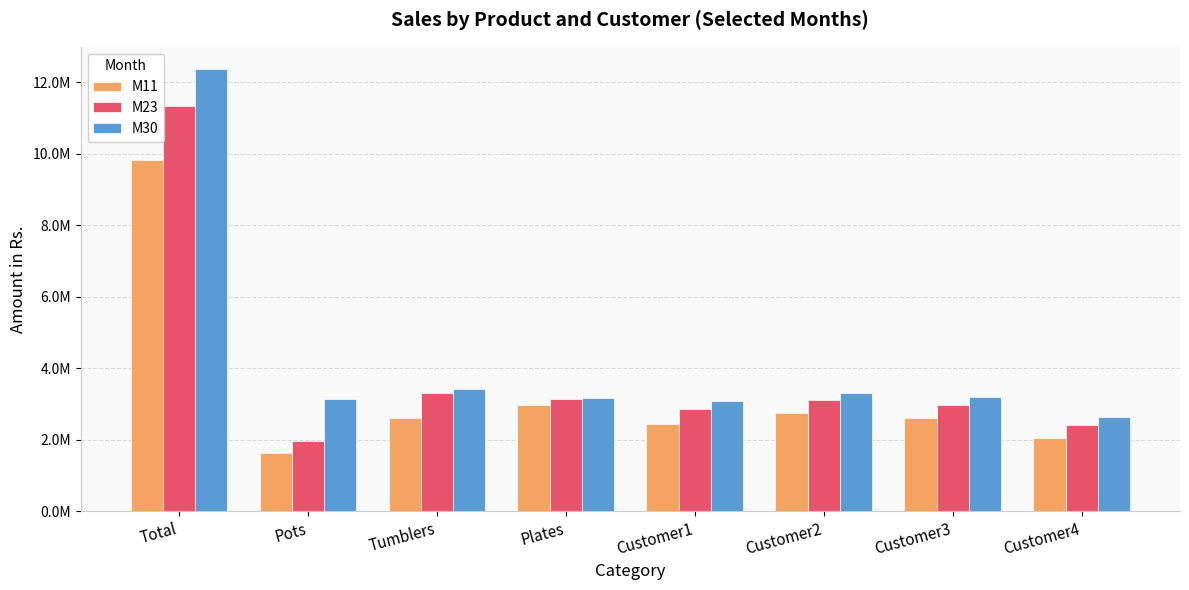

Where is M11 nearest to the value 5719890?

Plates